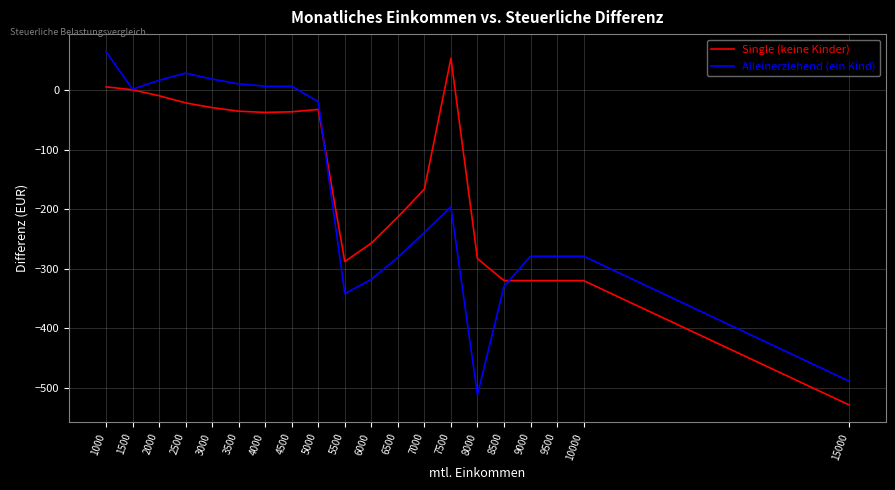

Rank the series at 4500 from lowest to highest value.

Single (keine Kinder), Alleinerziehend (ein Kind)